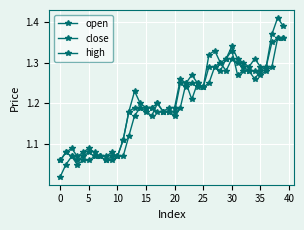

How many distinct data groups are displayed?

3